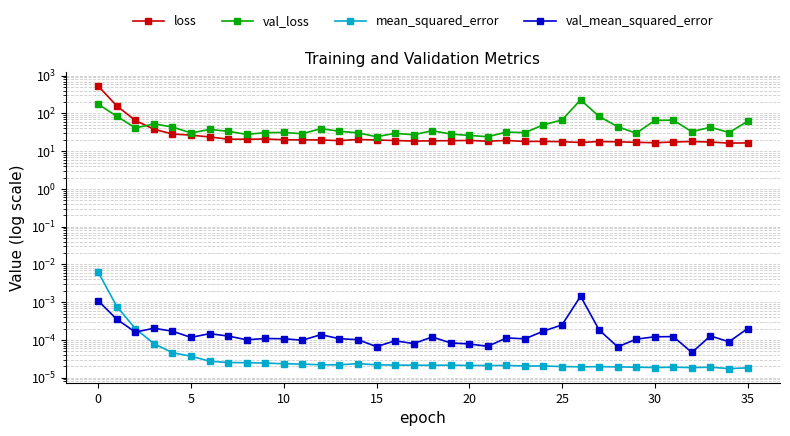

The value of loss at 27 is 32.0. True or false?

False